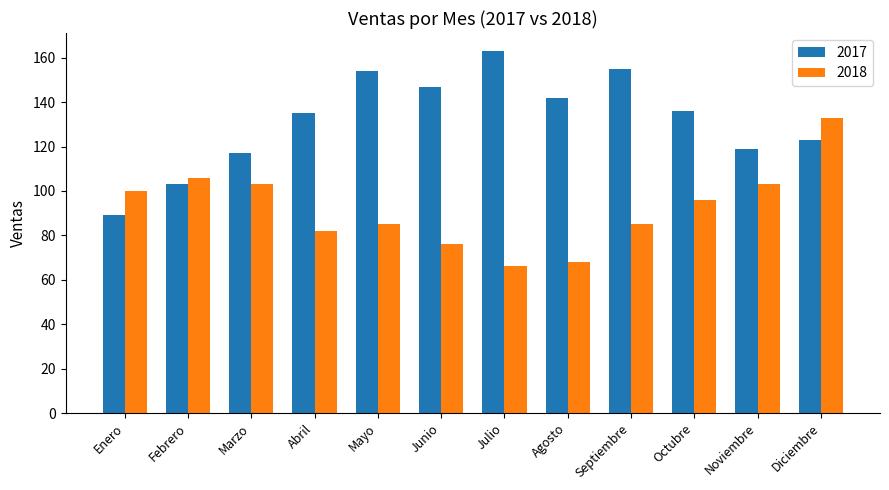

What is the label of the 1st bar from the right?

Diciembre